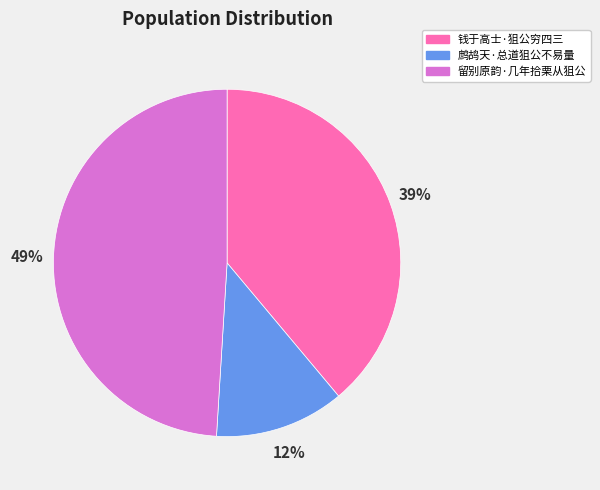

To the nearest percent, what is the average slice percentage?

33%